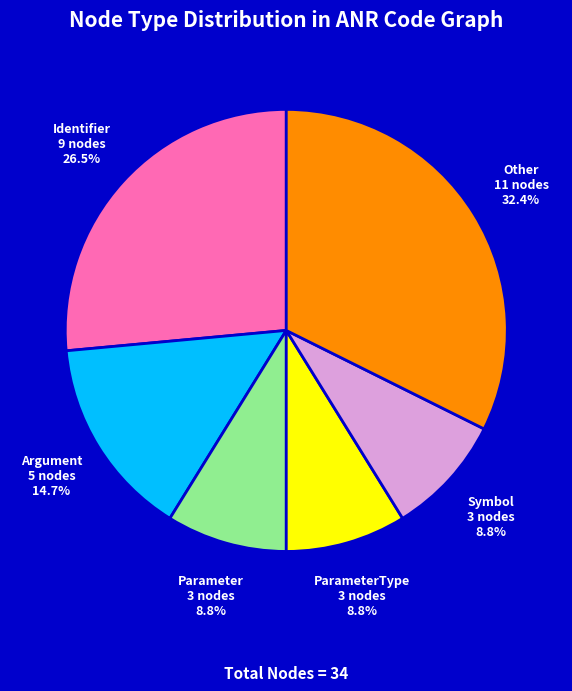

Approximately how many times larger is the value at ParameterType compared to Other?

0.3